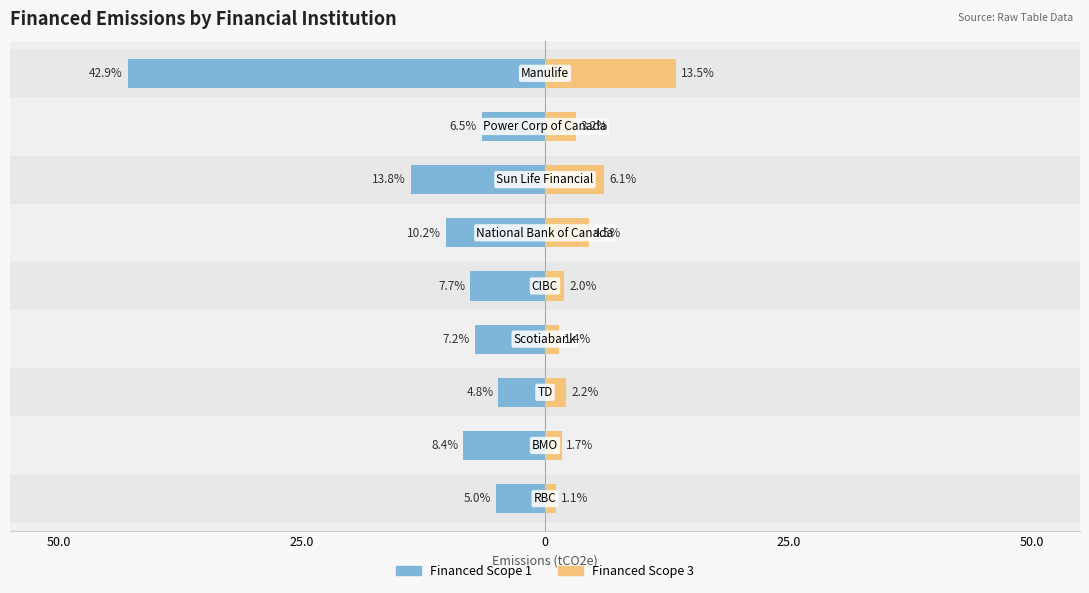

What are all the series names shown in the legend?

Financed Scope 1, Financed Scope 3